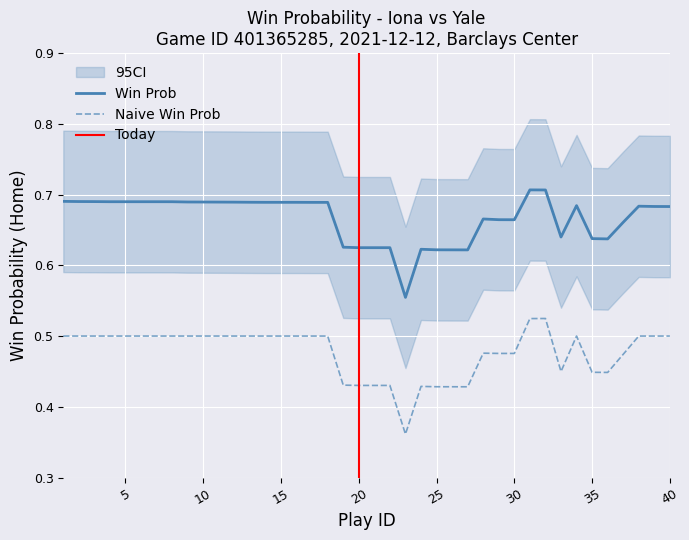

True or false: win_prob and naive_win_prob intersect in this chart.

False